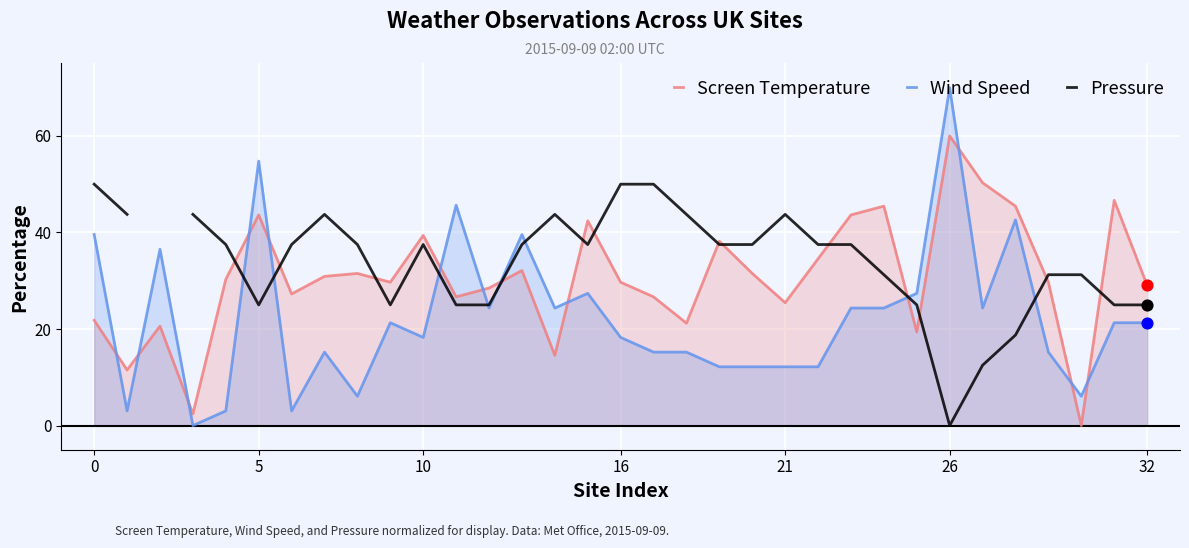

Which series reaches the minimum Y coordinate?

Screen Temperature